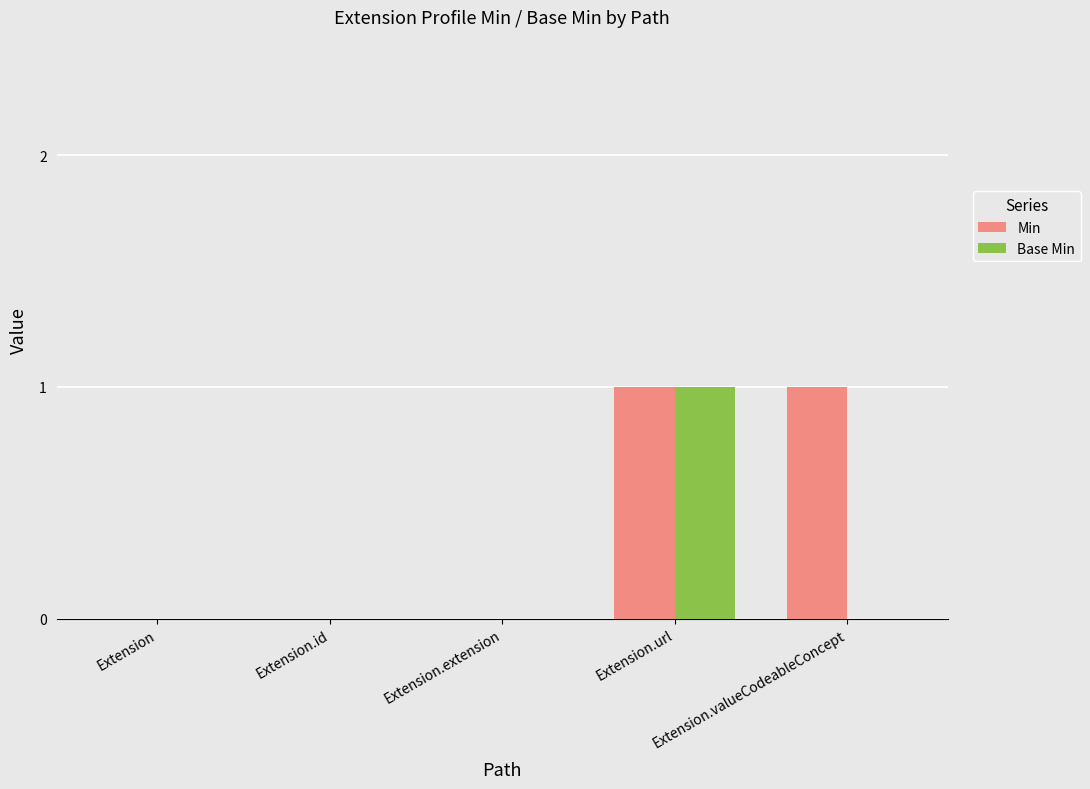

Is it true that Min equals 0 at Extension.id?

True